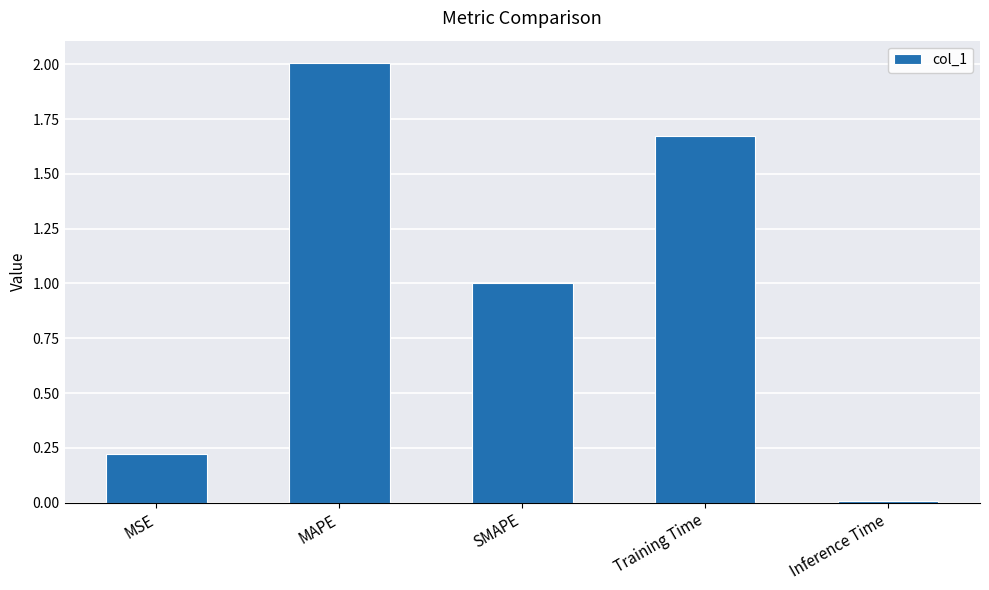

Read the value at SMAPE.

1.0